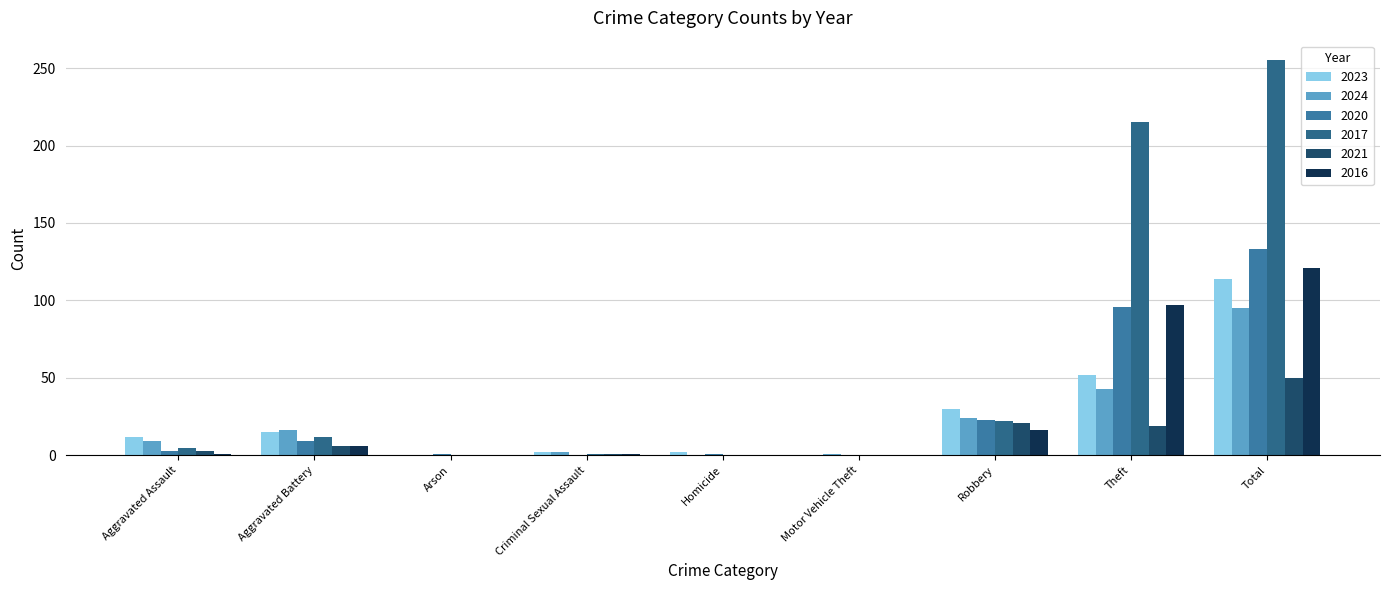

Is the value of 2020 at Aggravated Assault greater than the value of 2017 at Arson?

Yes